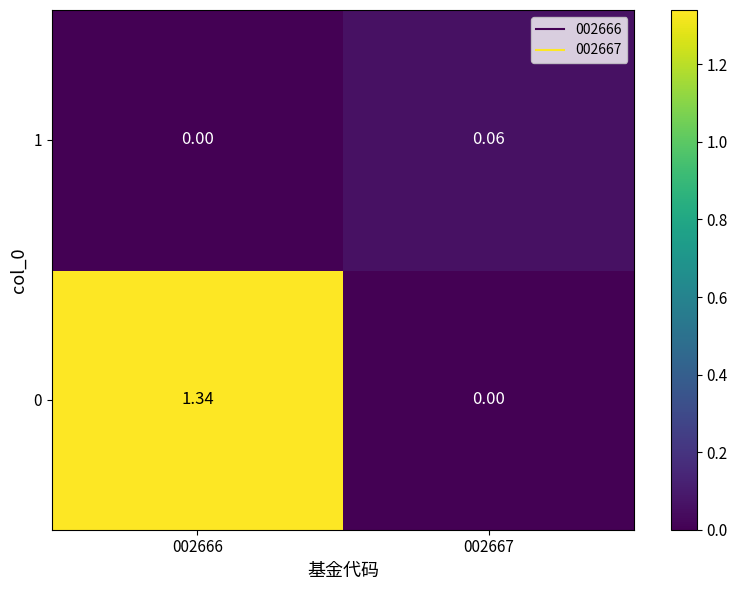

Is the value of 1 at 002667 greater than the value of 0 at 002666?

No